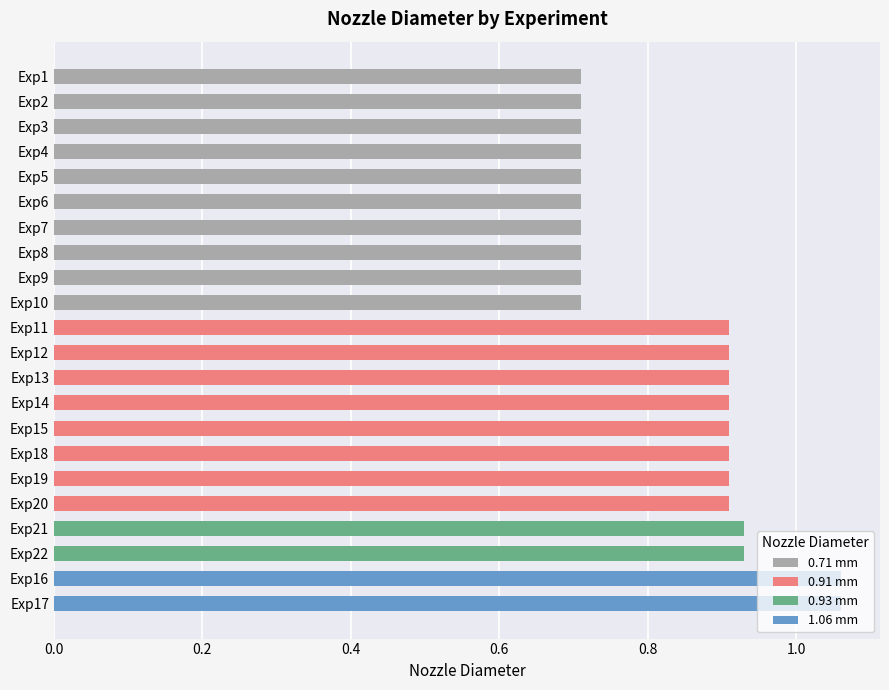

What is the sum of the values at Exp10 and Exp3?

1.4